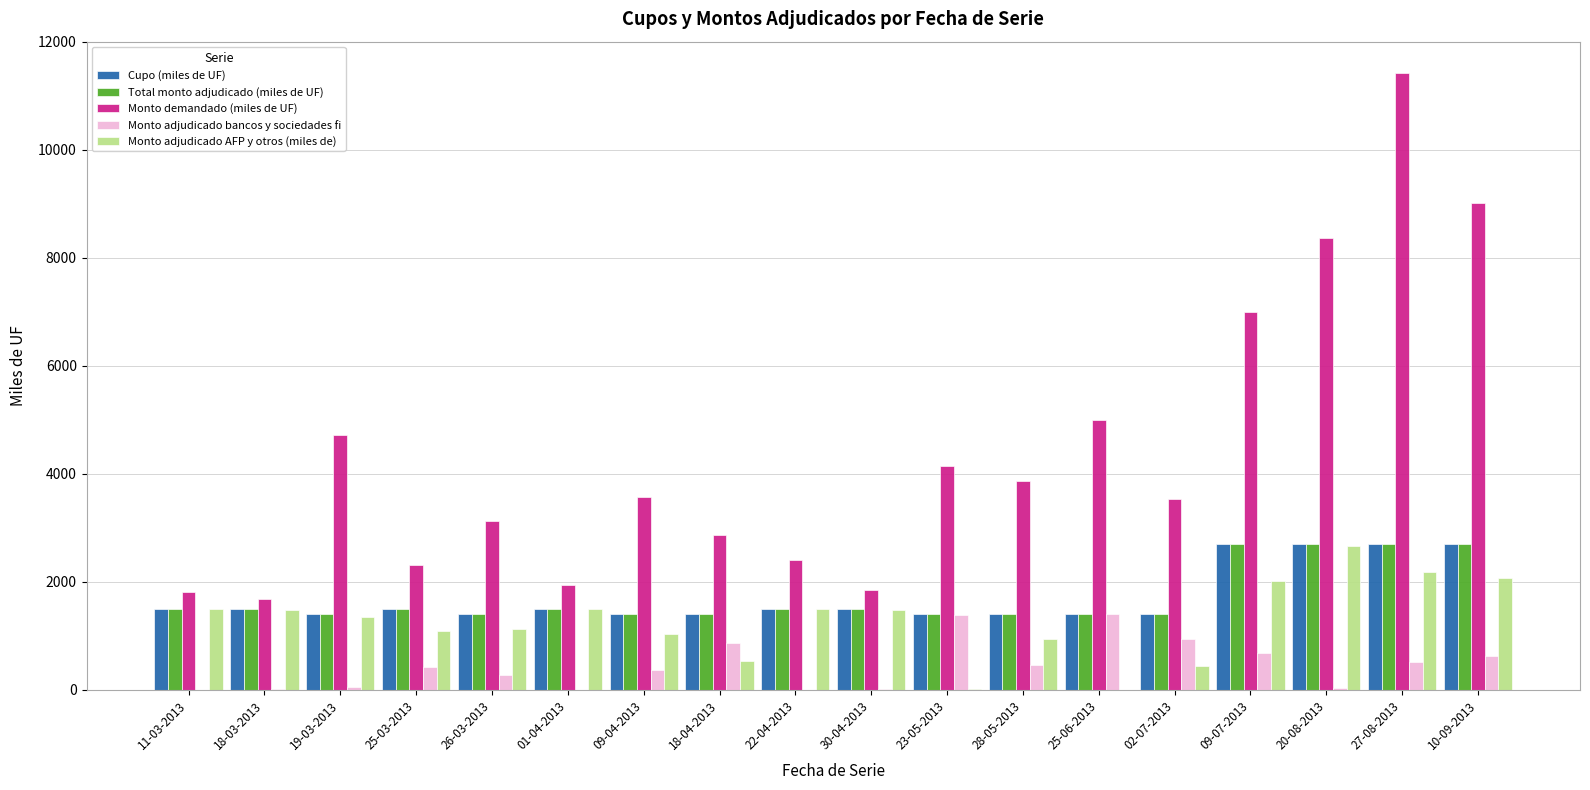

Which series changed the most between 19-03-2013 and 27-08-2013?

Monto demandado (miles de UF)